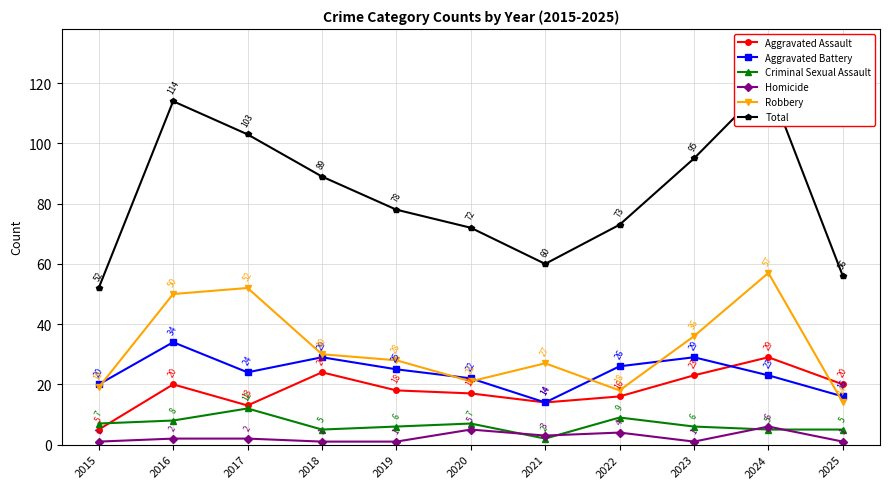

What is the value of the Criminal Sexual Assault point at the 8th from the left?

9